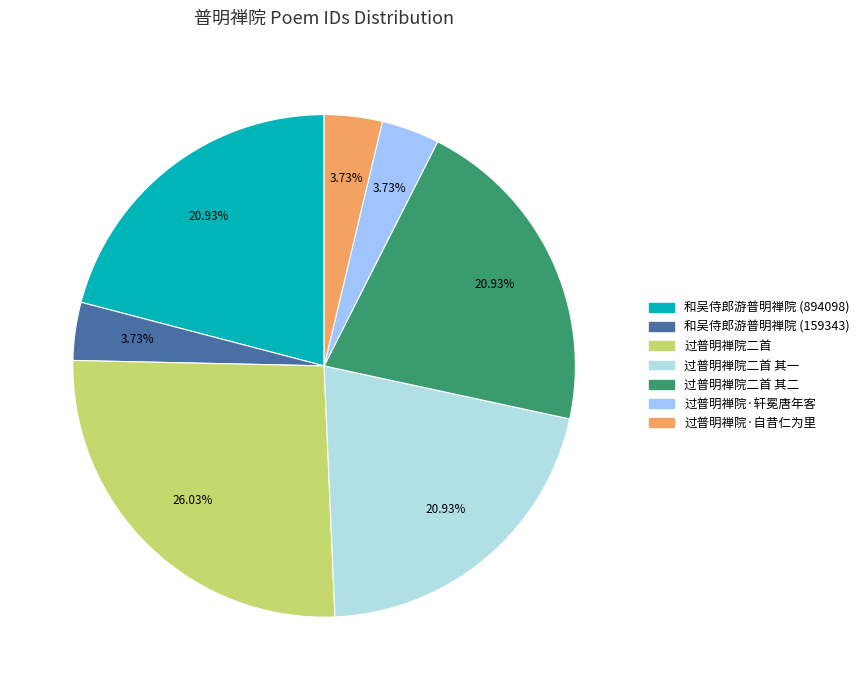

Which has a higher value, 过普明禅院二首 其二 or 过普明禅院·轩冕唐年客?

过普明禅院二首 其二